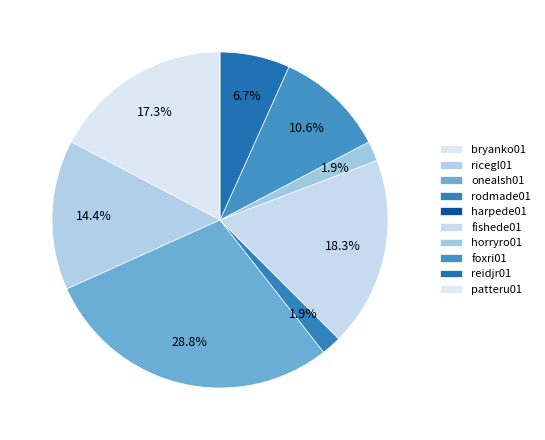

Is the sum of fishede01 and patteru01 greater than half?

No